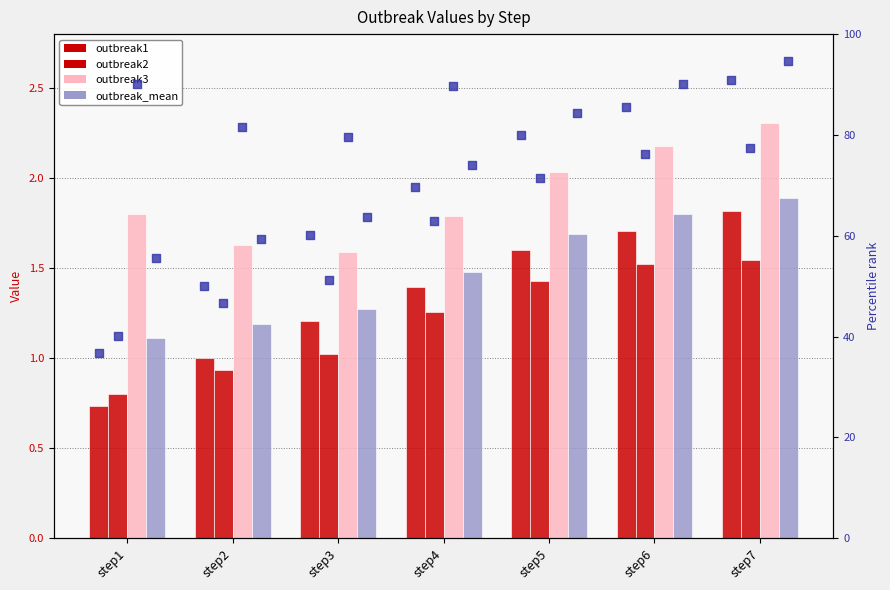

At how many categories does at least one series exceed 1?

7